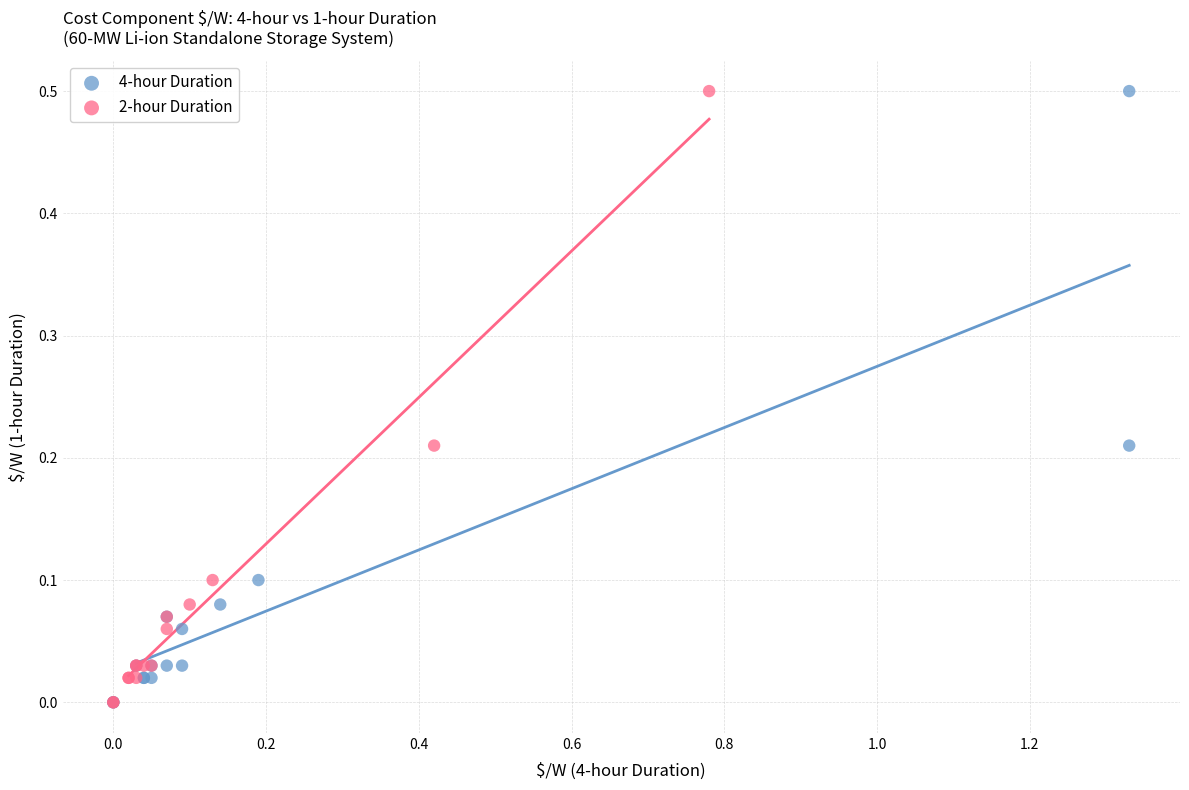

What are all the series names shown in the legend?

4-hour Duration, 2-hour Duration